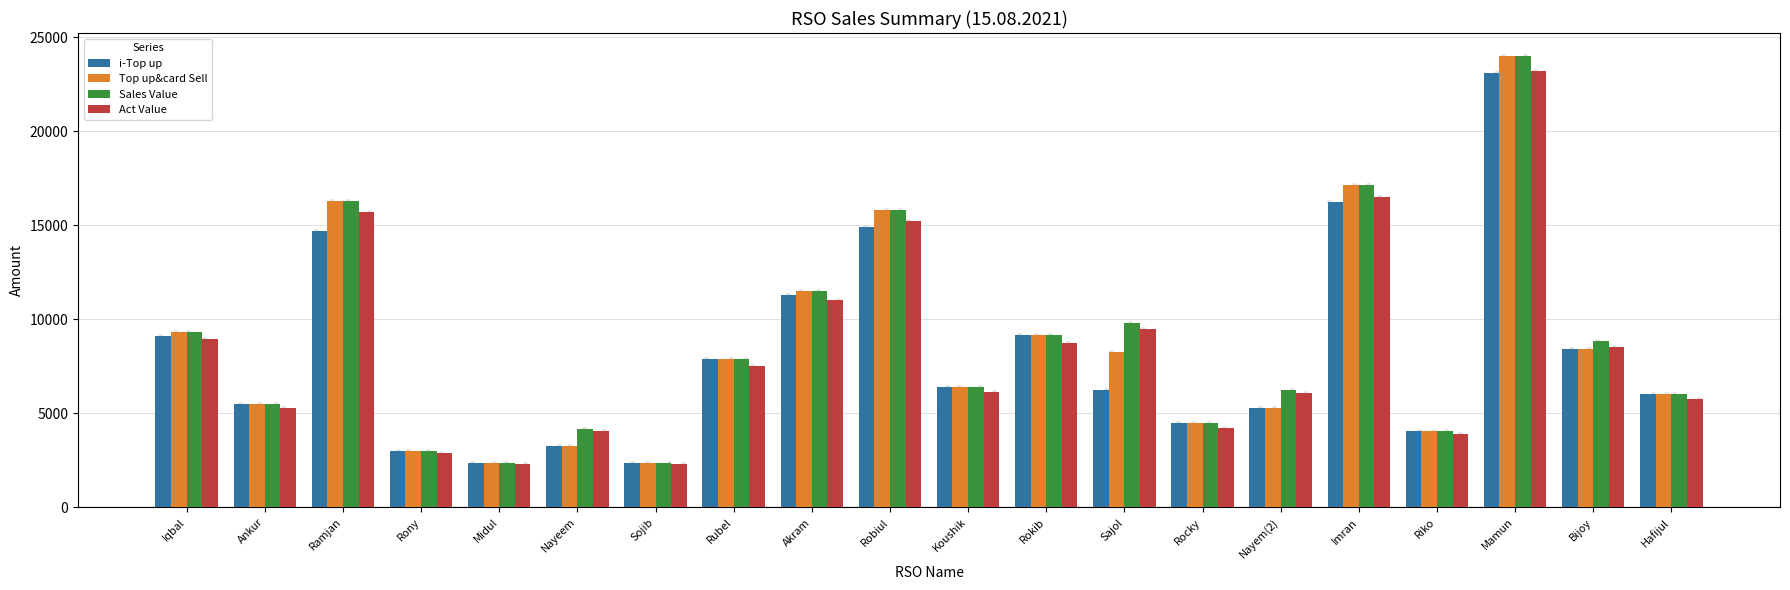

Which series has the largest total across all categories?

Sales Value